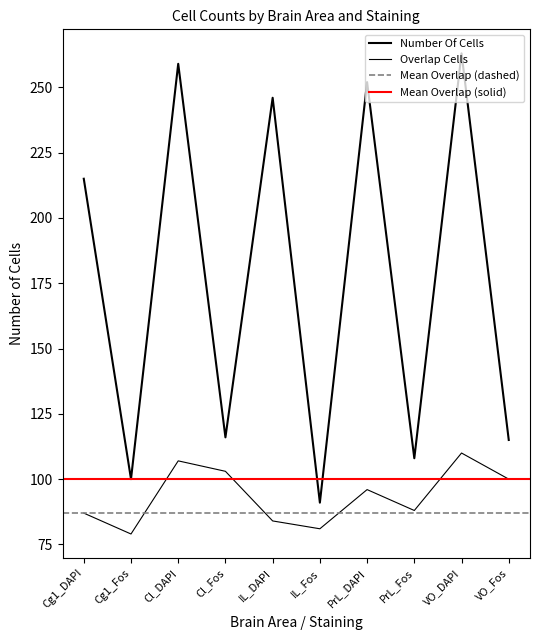

Reading left to right, what are all the values shown in this chart?

Number_Of_Cells: Cg1_DAPI=215	Cg1_Fos=100	Cl_DAPI=259	Cl_Fos=116	IL_DAPI=246	IL_Fos=91	PrL_DAPI=252	PrL_Fos=108	VO_DAPI=263	VO_Fos=115
Num_Of_Overlap_Cells_Match_Num_1: Cg1_DAPI=87	Cg1_Fos=79	Cl_DAPI=107	Cl_Fos=103	IL_DAPI=84	IL_Fos=81	PrL_DAPI=96	PrL_Fos=88	VO_DAPI=110	VO_Fos=100